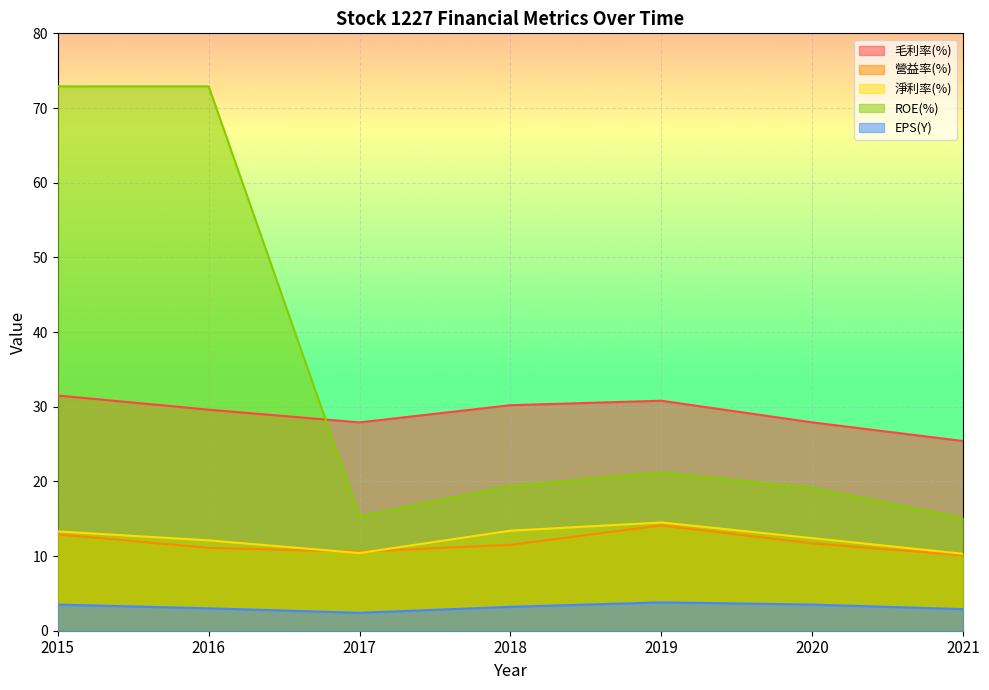

The value of 毛利率(%) at 2017 is 27.9. True or false?

True